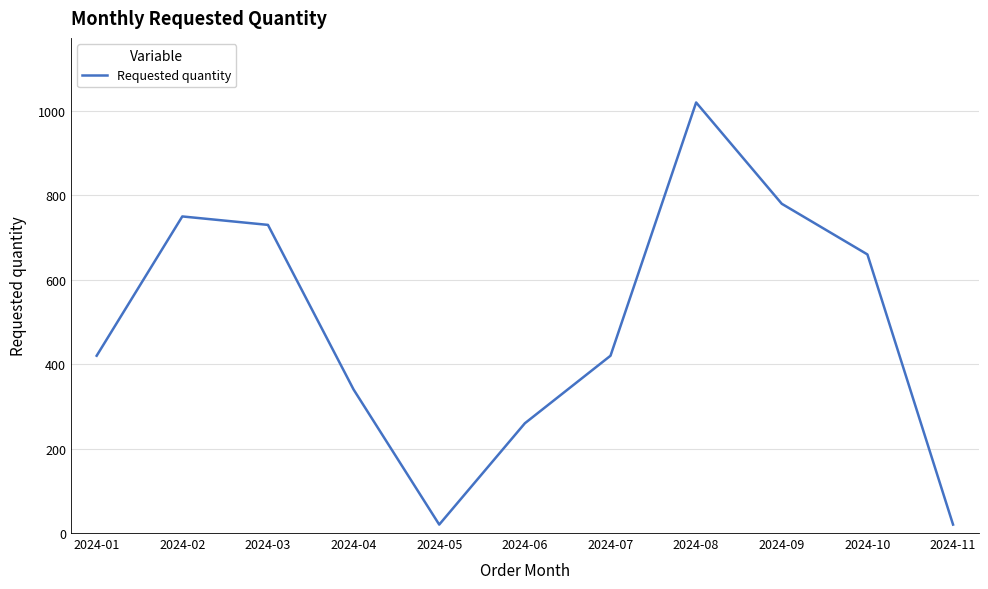

What is the average value?

493